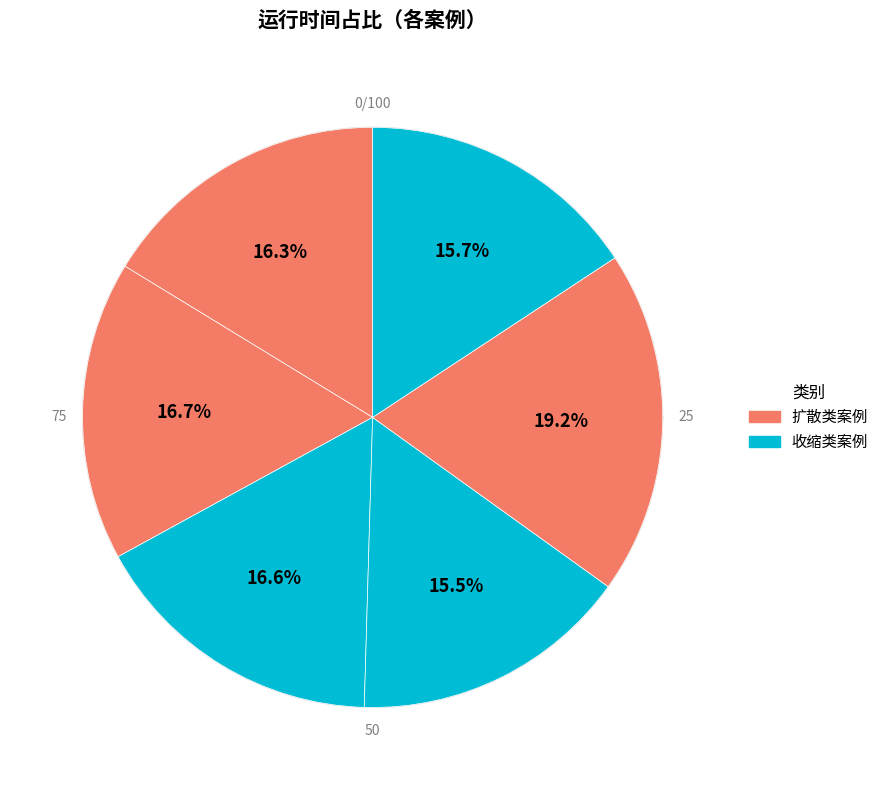

Combined, do 案例4-收缩 and 案例2-扩散 account for over 50%?

No